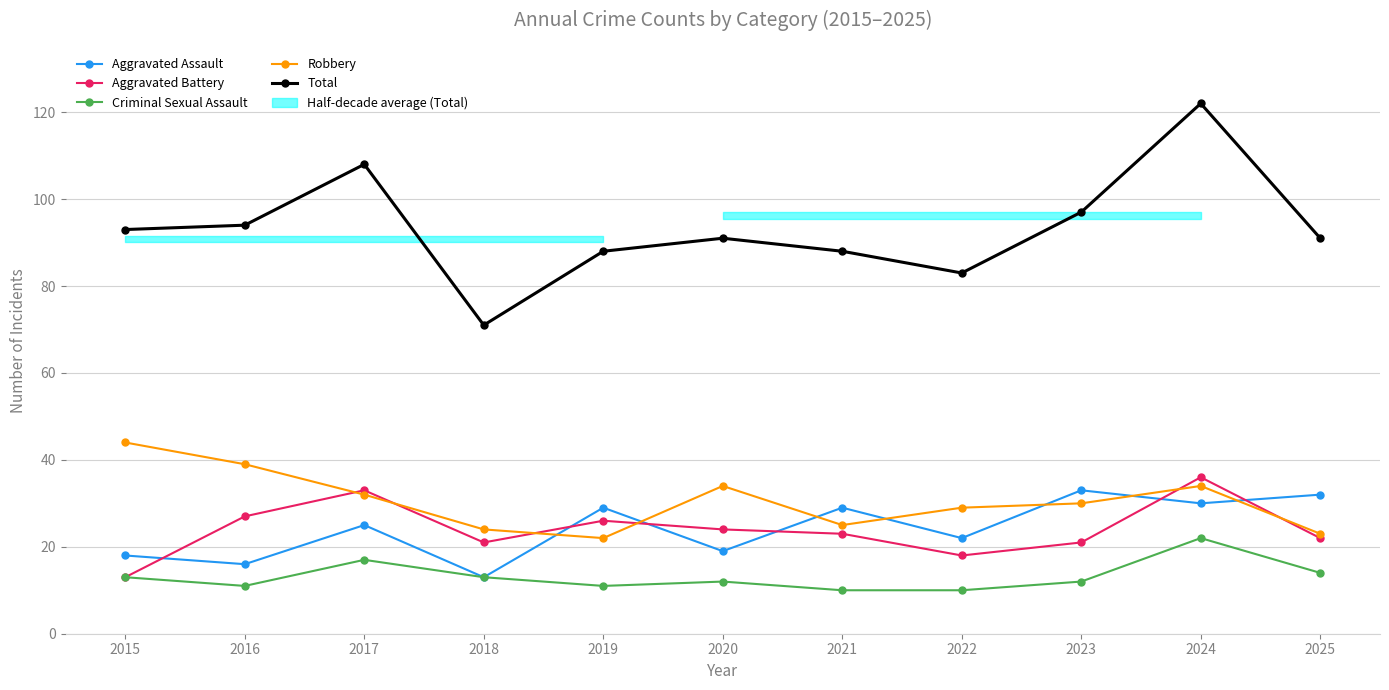

Does the chart have visible grid lines?

Yes